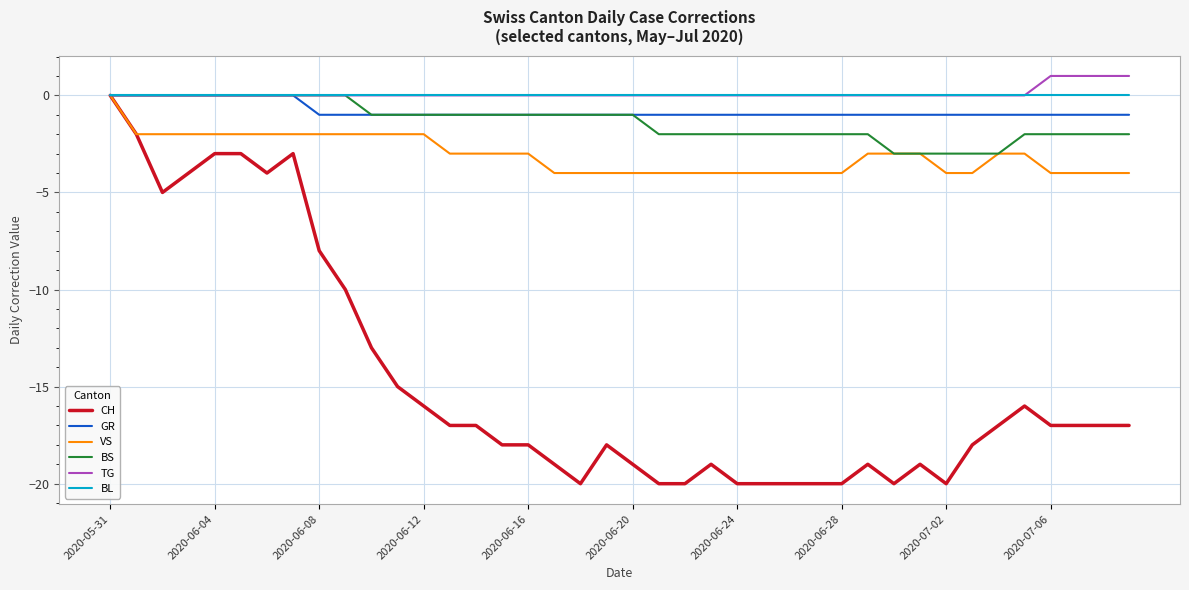

Which series has the largest range (max minus min)?

CH